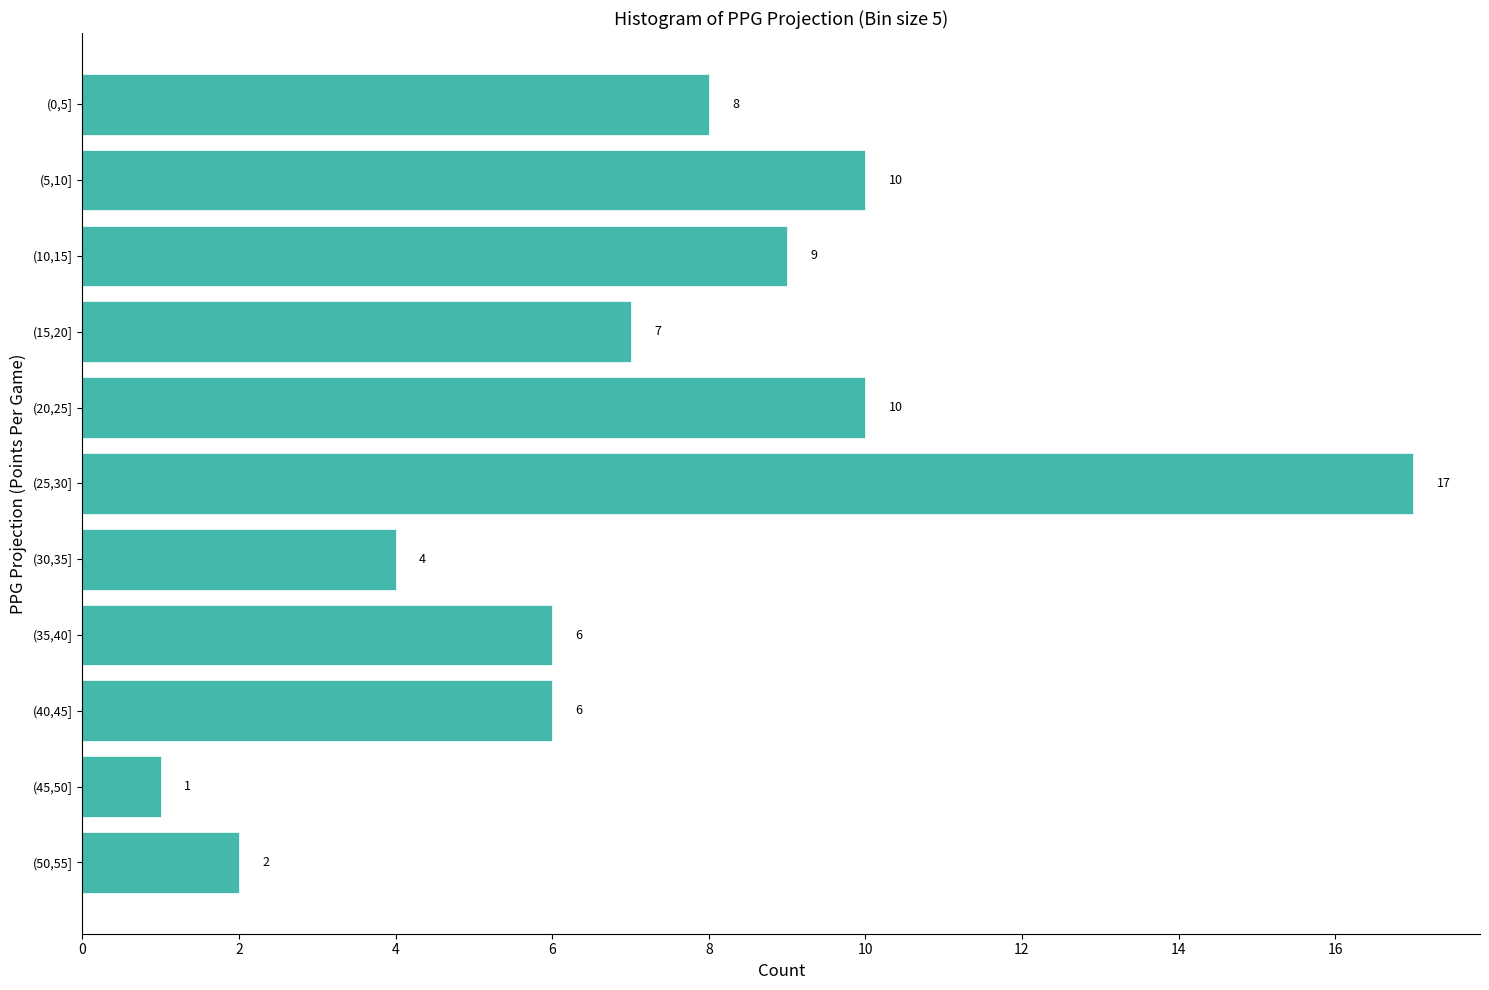

Reading bottom to top, extract all data points from this chart.

(50,55]=2	(45,50]=1	(40,45]=6	(35,40]=6	(30,35]=4	(25,30]=17	(20,25]=10	(15,20]=7	(10,15]=9	(5,10]=10	(0,5]=8